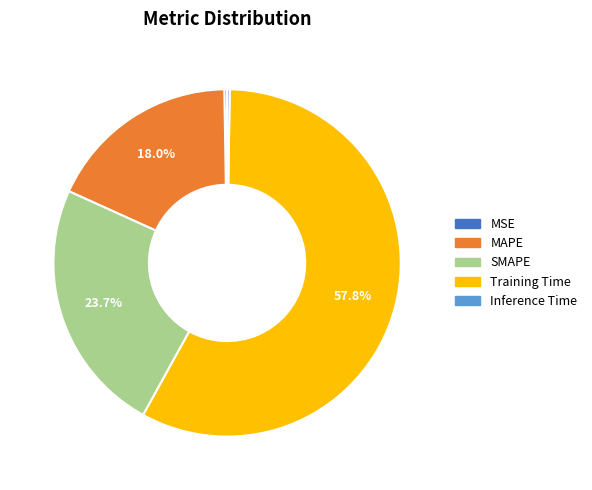

Is there any slice that represents more than half of the pie?

Yes